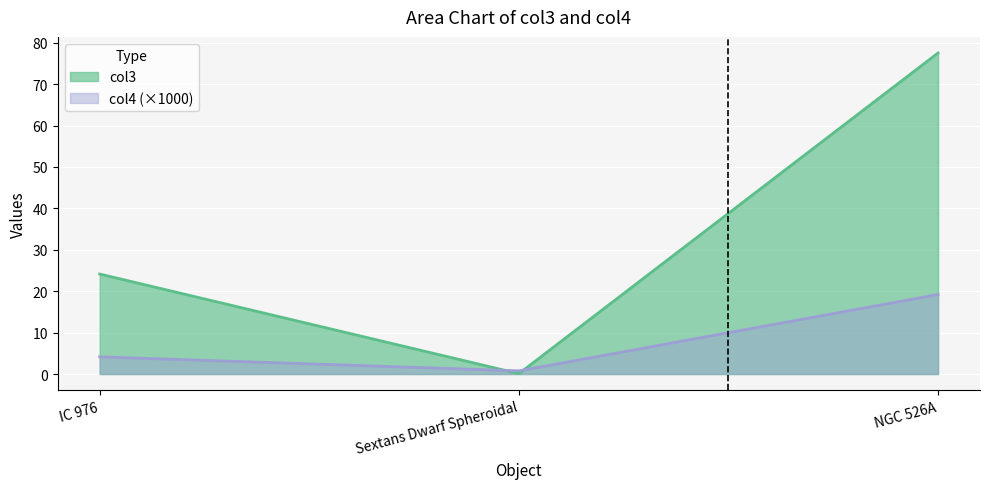

How many values in the col4 series are below 4?

1